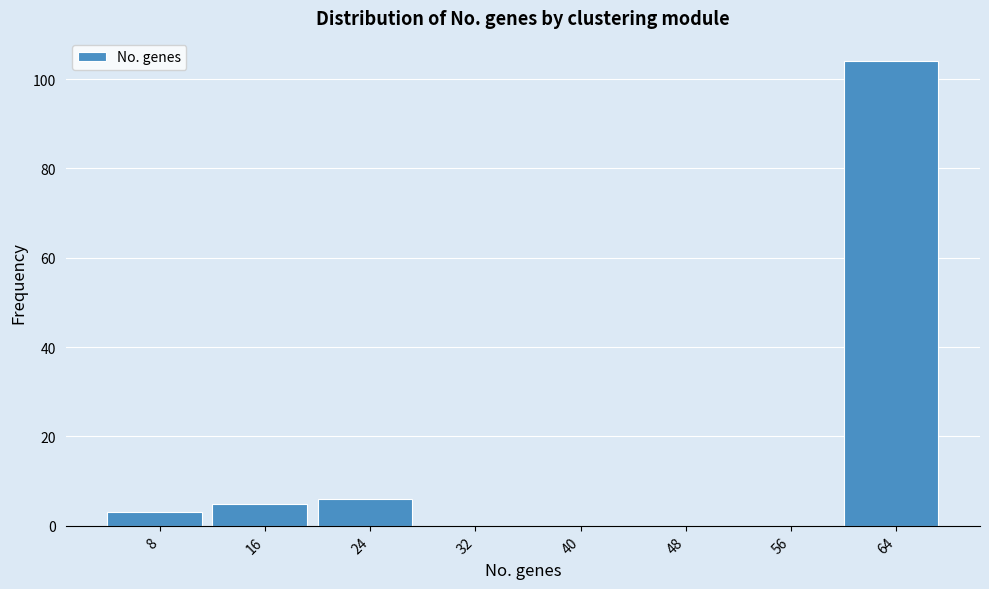

Reading left to right, list all the values displayed in this chart.

8=3	16=5	24=6	32=0	40=0	48=0	56=0	64=104